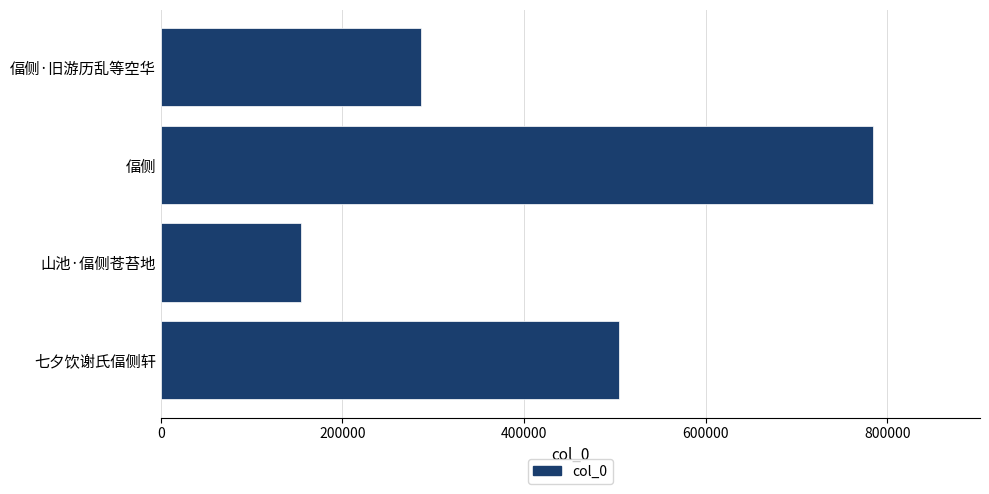

The value at 七夕饮谢氏偪侧轩 is 788291. True or false?

False